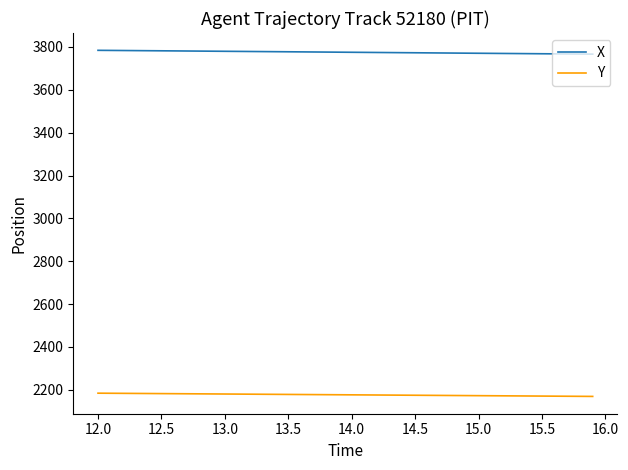

What is the minimum value for Y?

2168.9